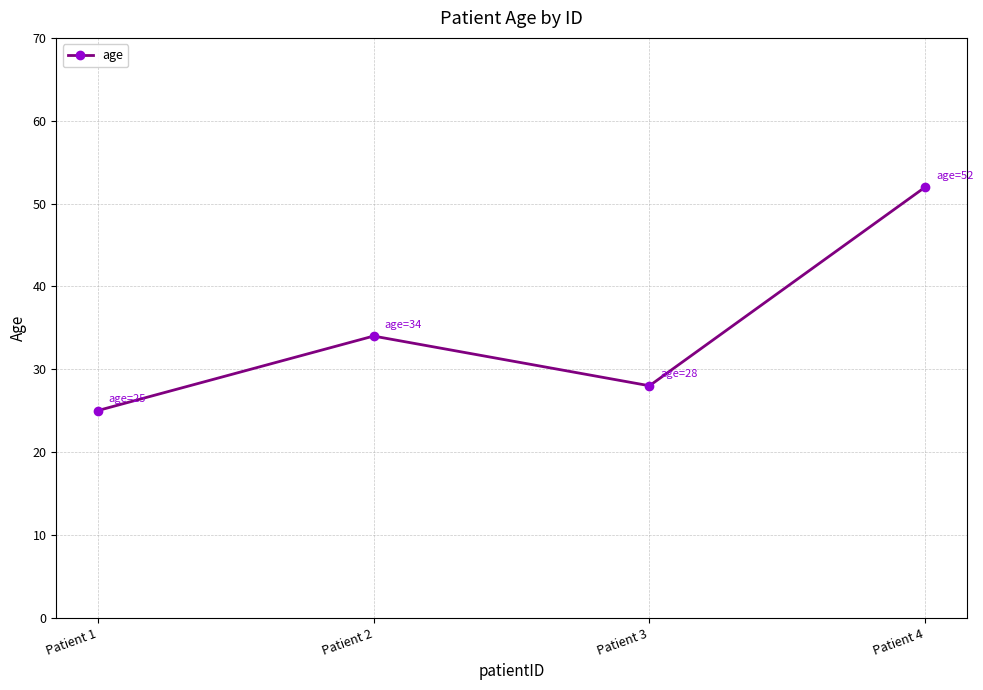

What is the approximate value at Patient 3, to the nearest 5?

30